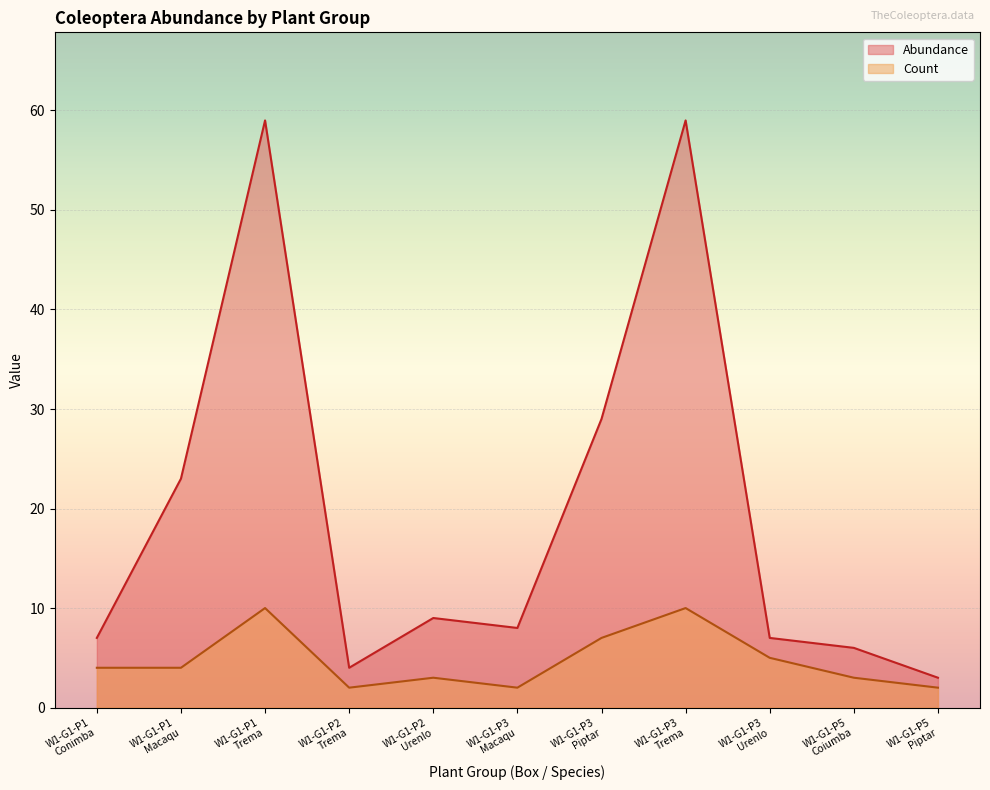

What is the value of the Count point at the 9th from the left?

5